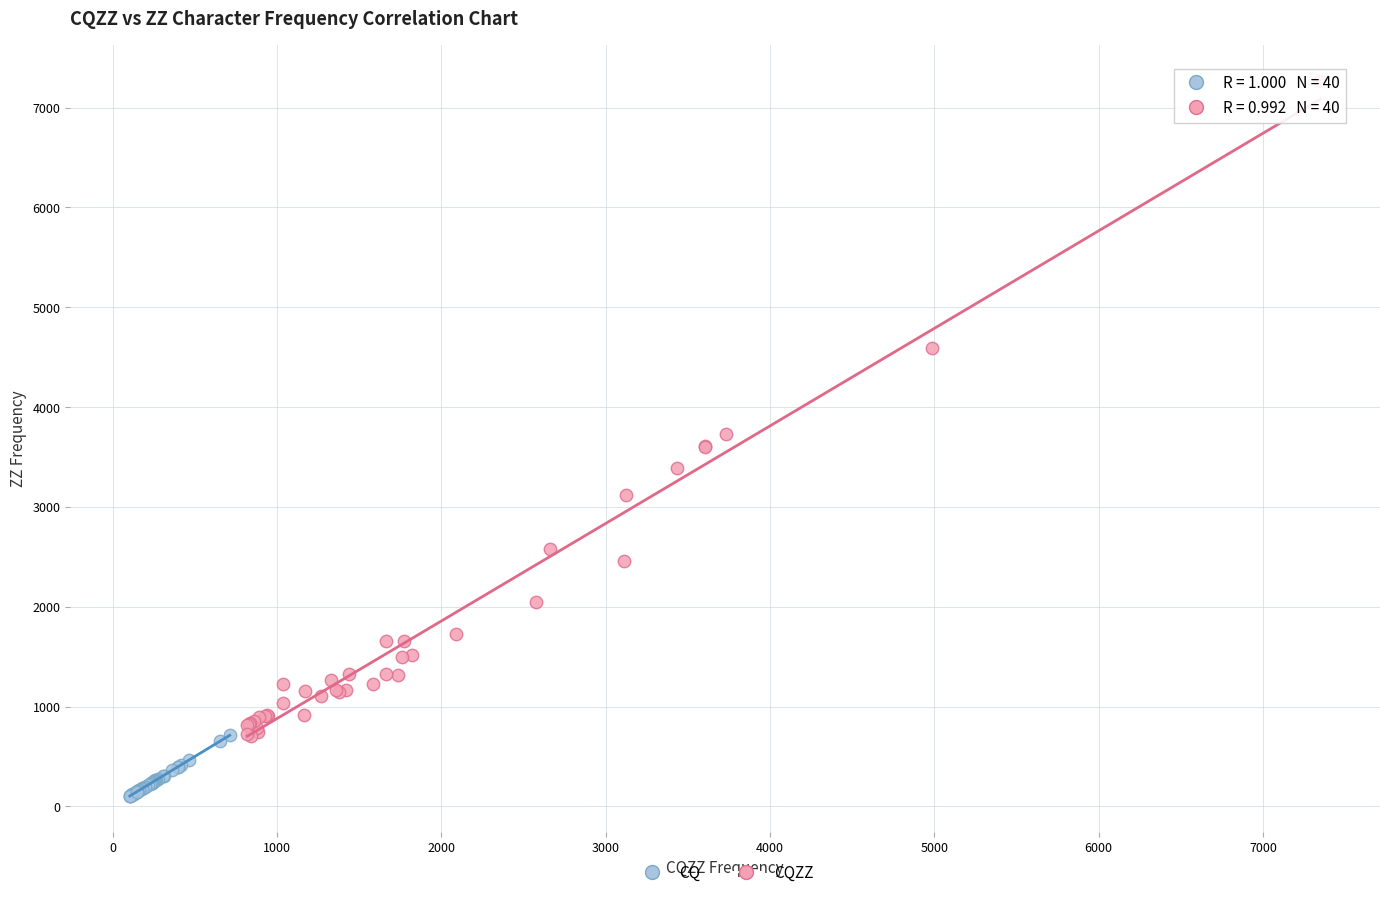

What are all the series names shown in the legend?

CQ, CQZZ